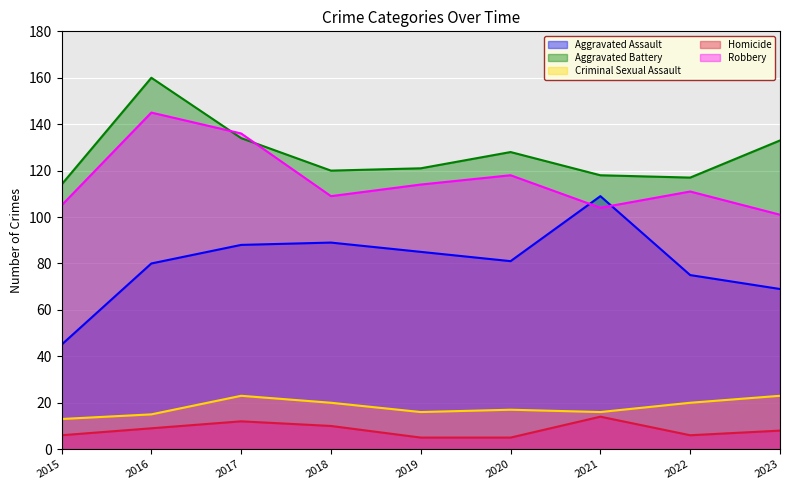

At how many categories does at least one series exceed 42?

9